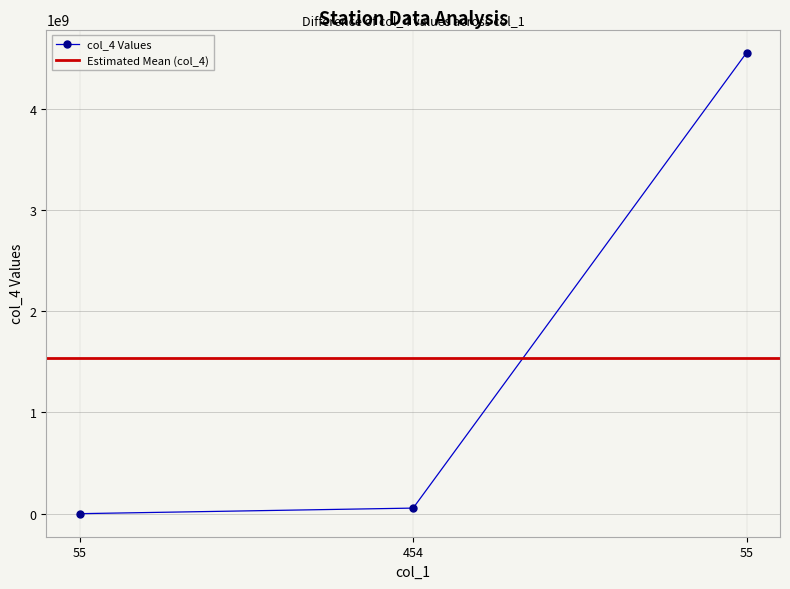

What value does the data have at 55?

454656